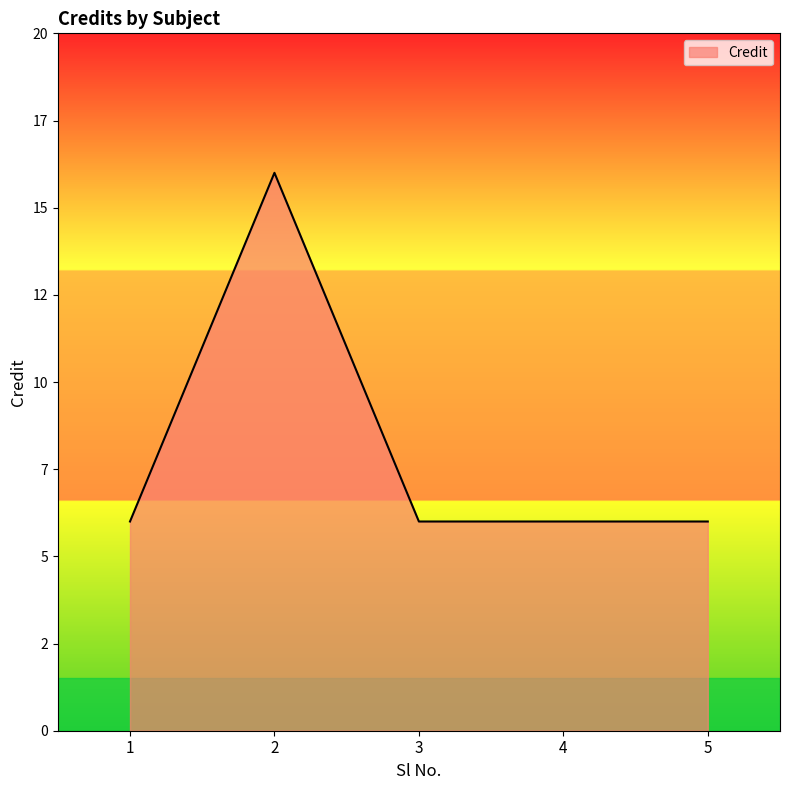

What is the ratio of the value at 2 to the value at 3?

2.7